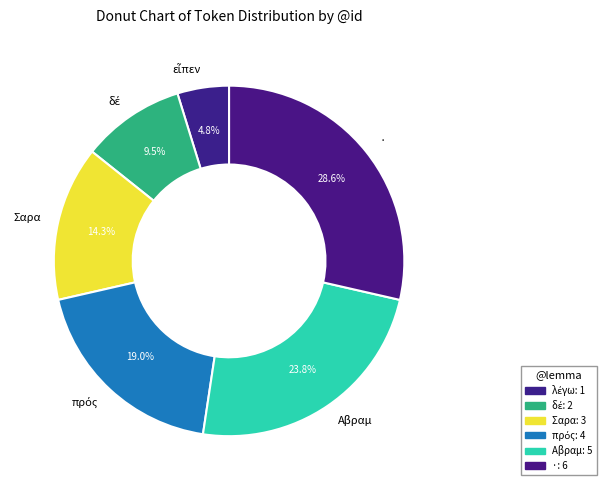

To the nearest percent, what is the average slice percentage?

17%